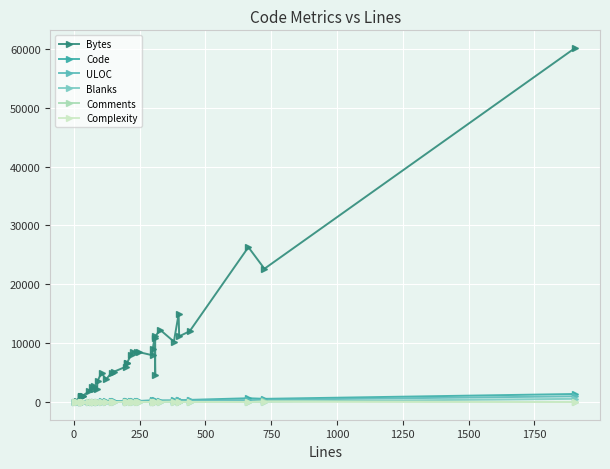

How many interior local valleys does the Blanks series have?

12